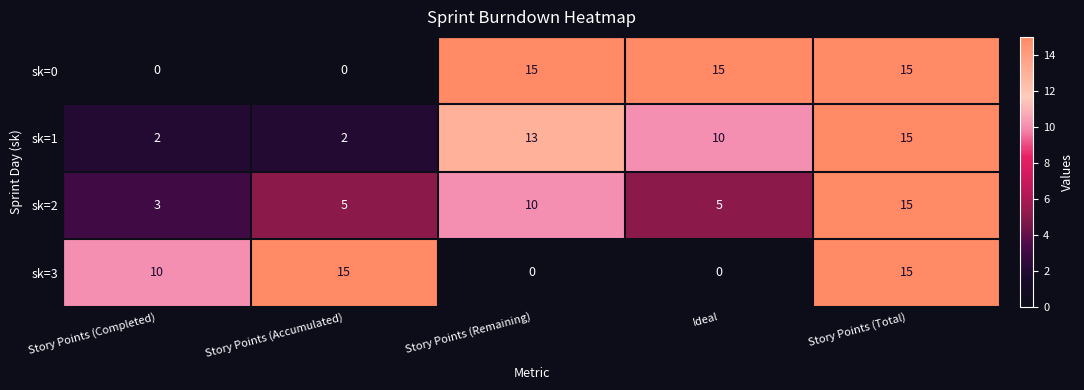

Reading left to right, extract all data points from this chart.

sk=0: 0	0	15	15	15
sk=1: 2	2	13	10	15
sk=2: 3	5	10	5	15
sk=3: 10	15	0	0	15